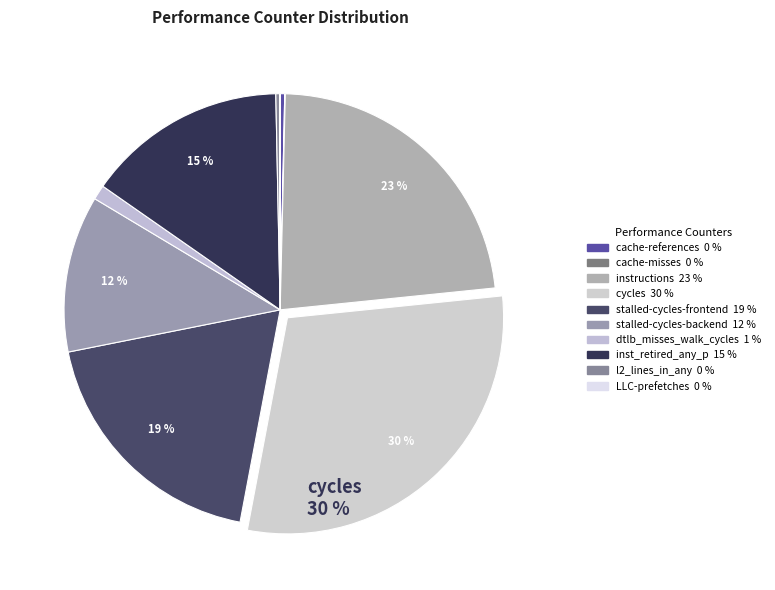

To the nearest percent, what is the average slice percentage?

10%